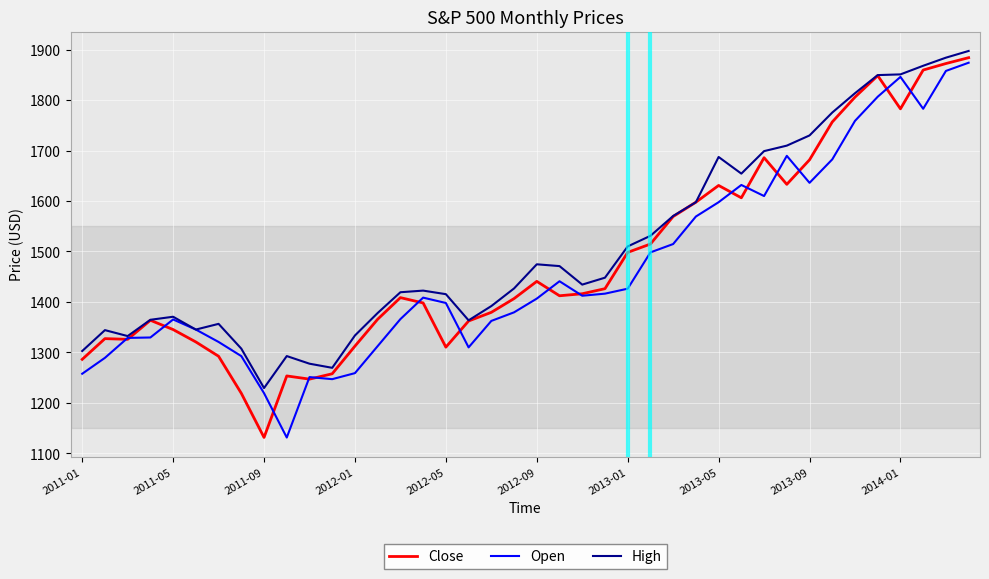

Which series has the largest total across all categories?

High